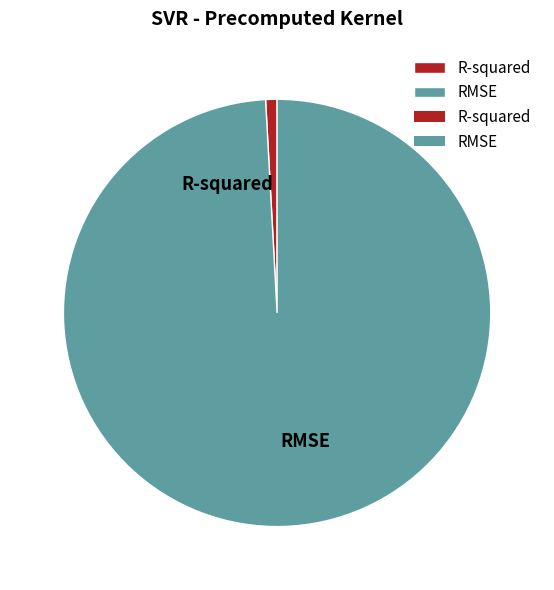

Do RMSE and R-squared together represent more than half of the pie?

Yes